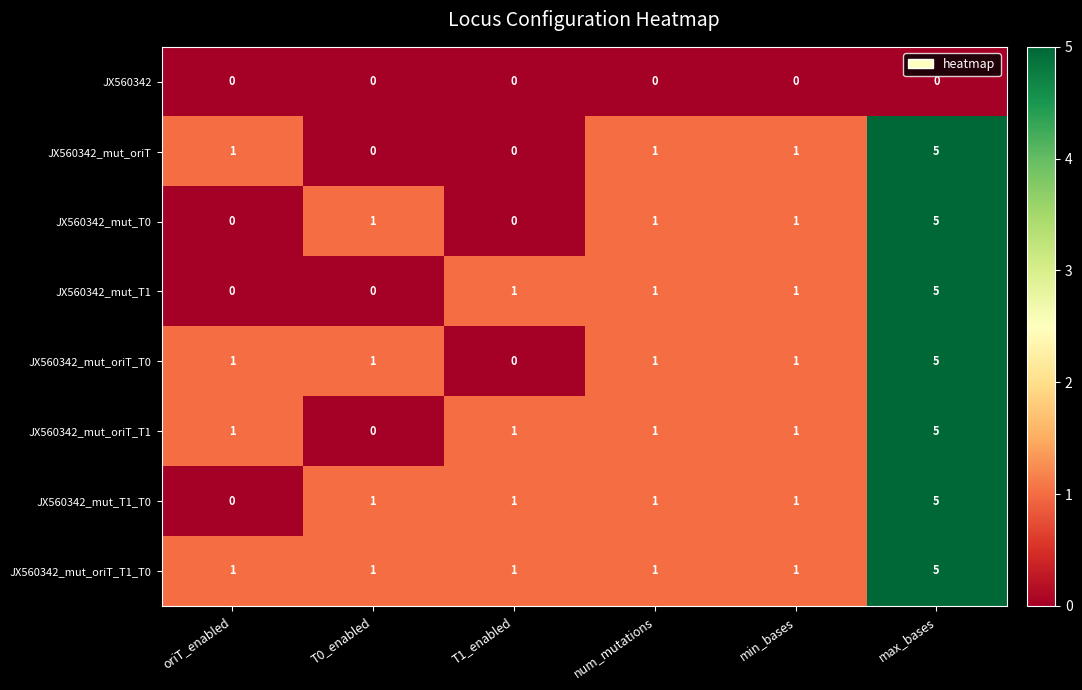

What is the highest value of the JX560342_mut_T1_T0 series?

5